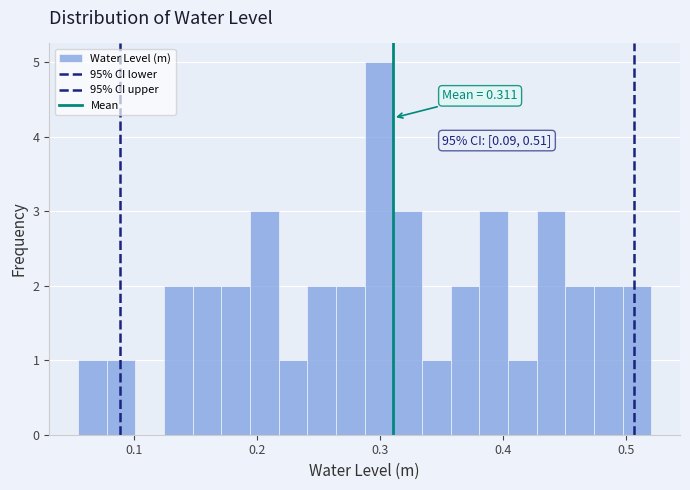

Read against the x-axis, roughly where is the centre of the tallest bar?

0.30